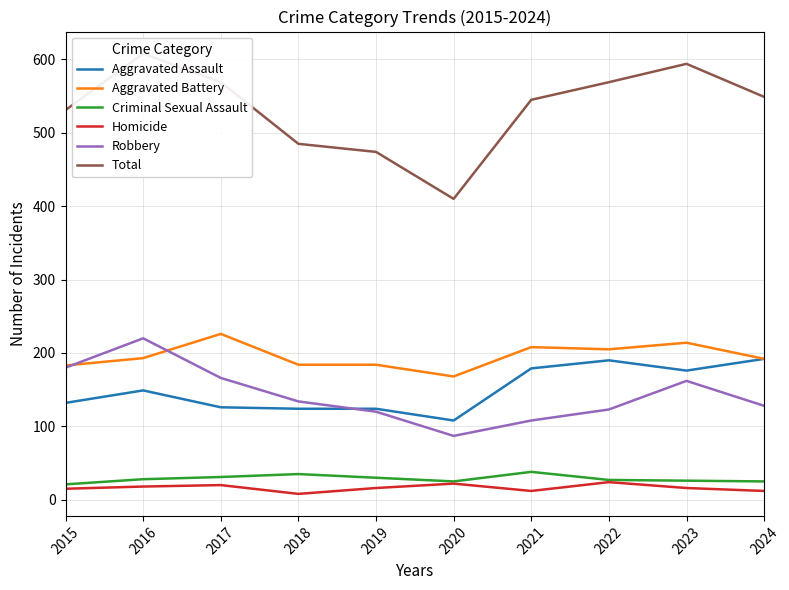

Which series changed the most between 2015 and 2018?

Robbery